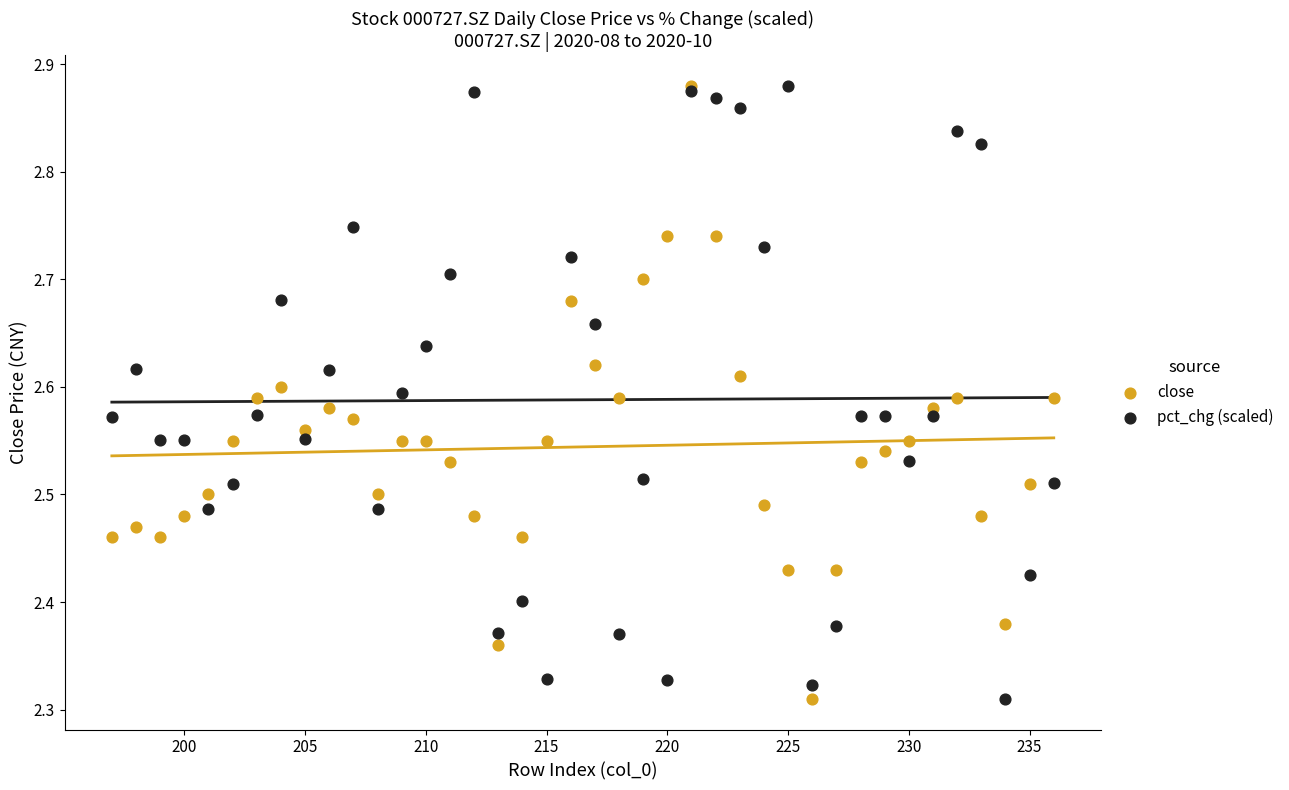

What are all the series names shown in the legend?

close, pct_chg (scaled)